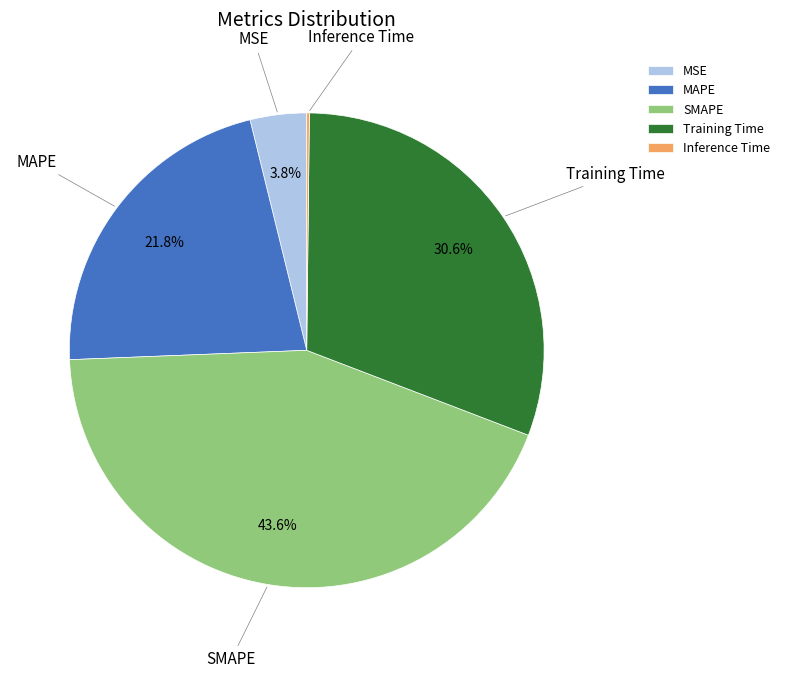

The MSE slice represents 4% of the pie. True or false?

True